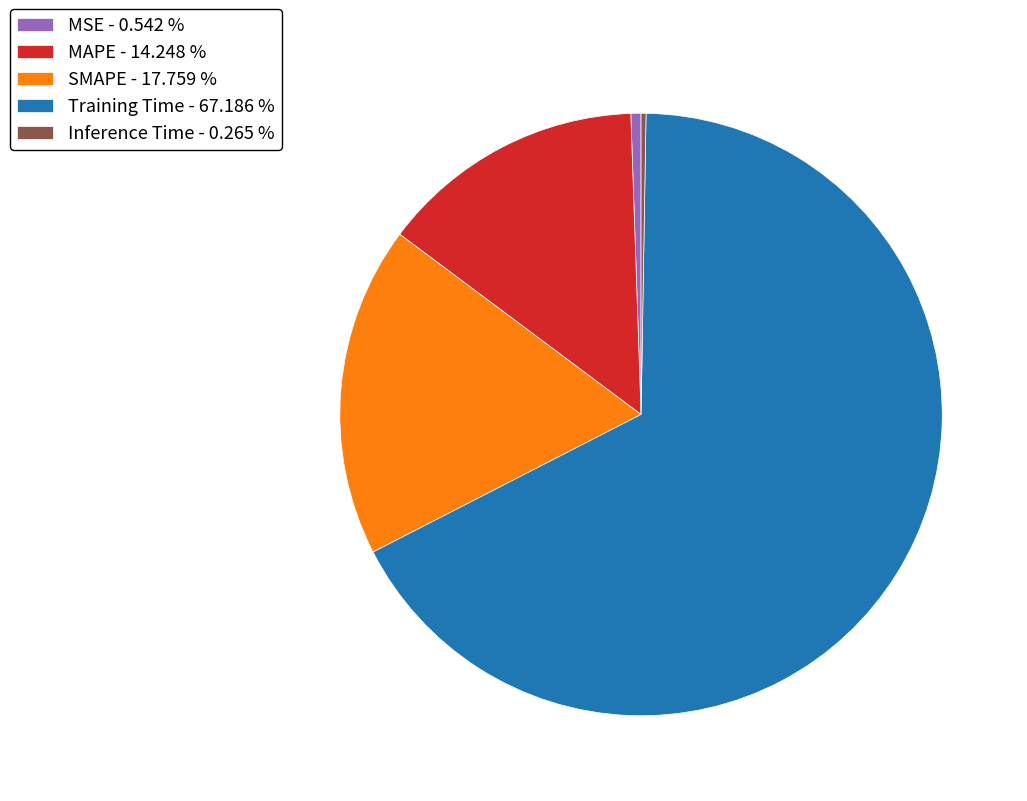

Is there any slice that represents more than half of the pie?

Yes